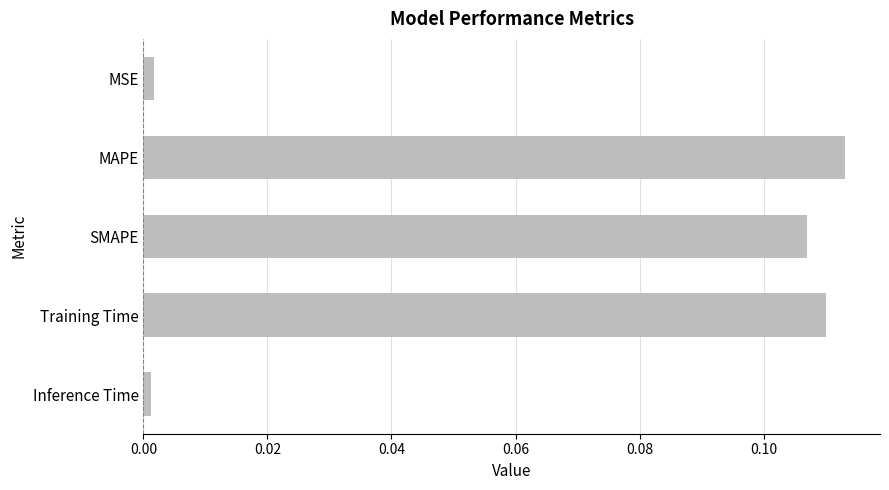

Is it true that the value at Training Time is 0.2?

False